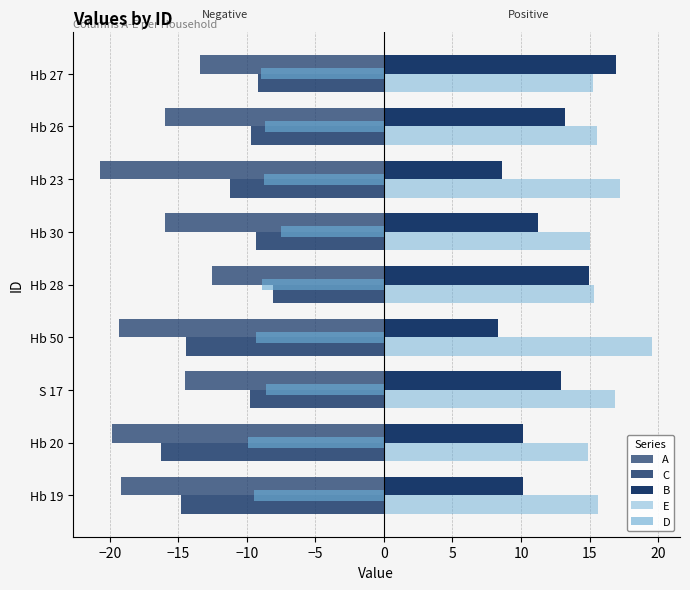

How many categories are shown in the chart?

9